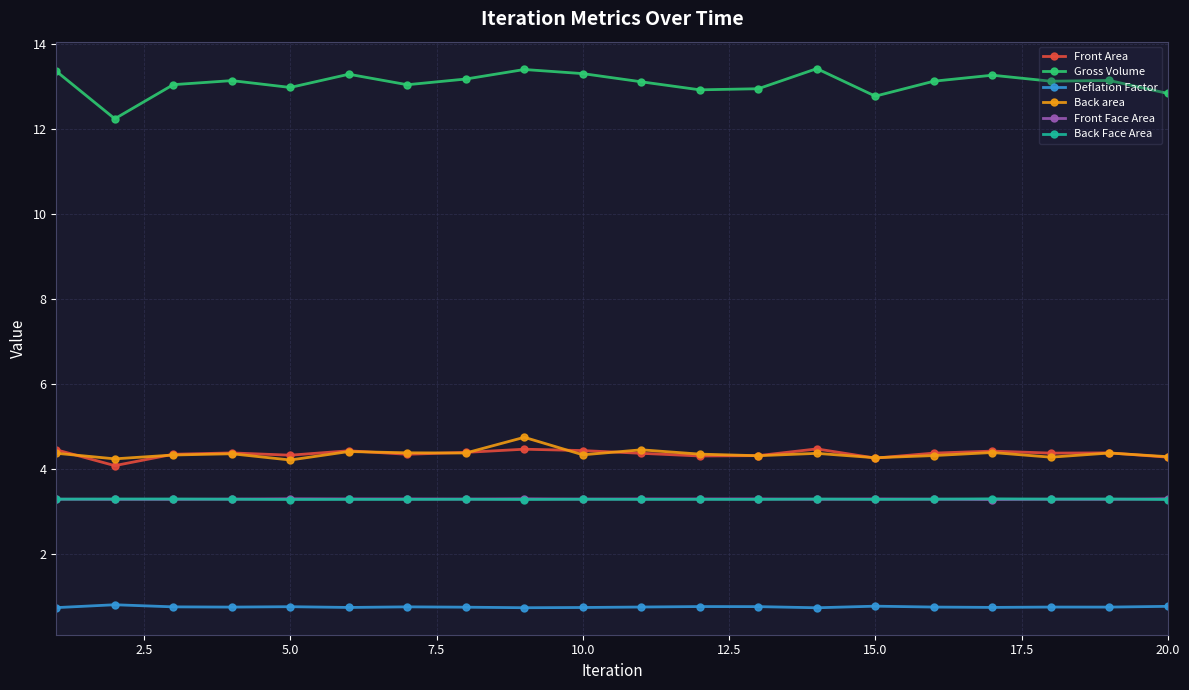

At how many categories does at least one series exceed 7?

20